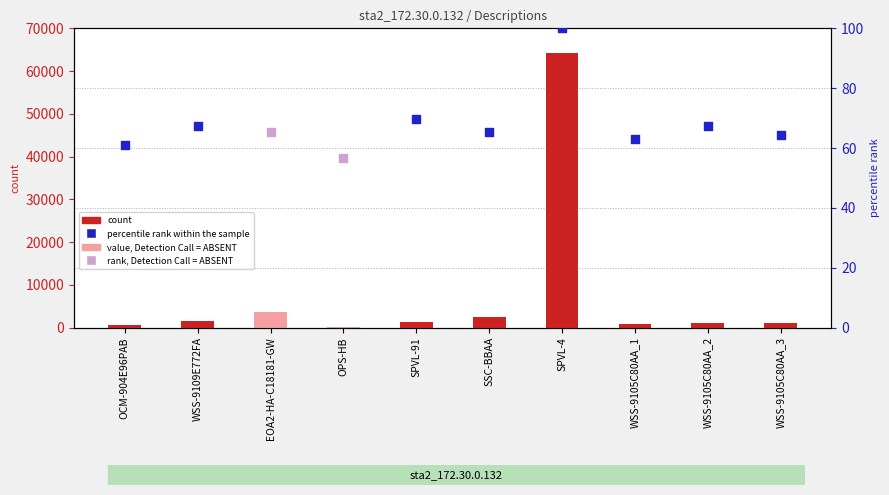

What is the change in value from OCM-904E96PAB to EOA2-HA-C18181-GW?

+2874